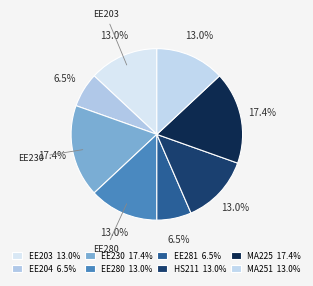

Count the number of slices in the pie.

8